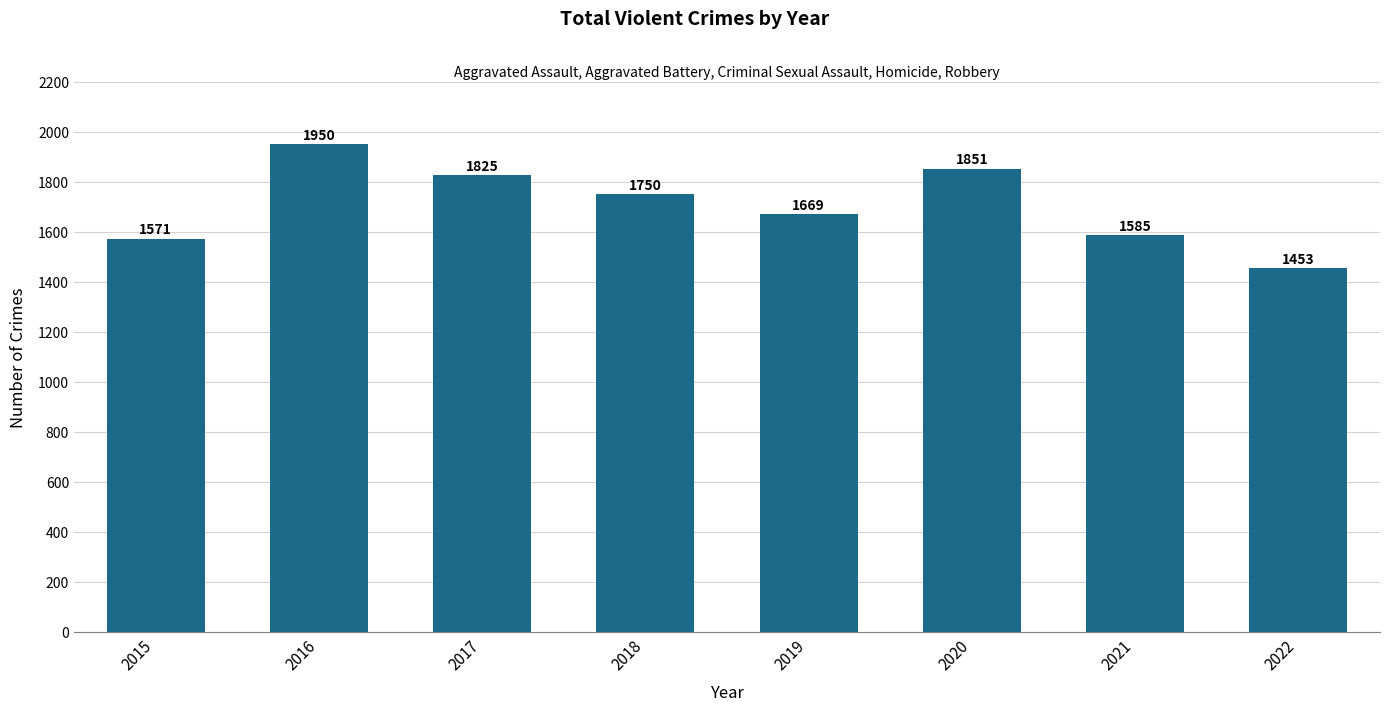

What is the sum of the values at 2017 and 2020?

3676